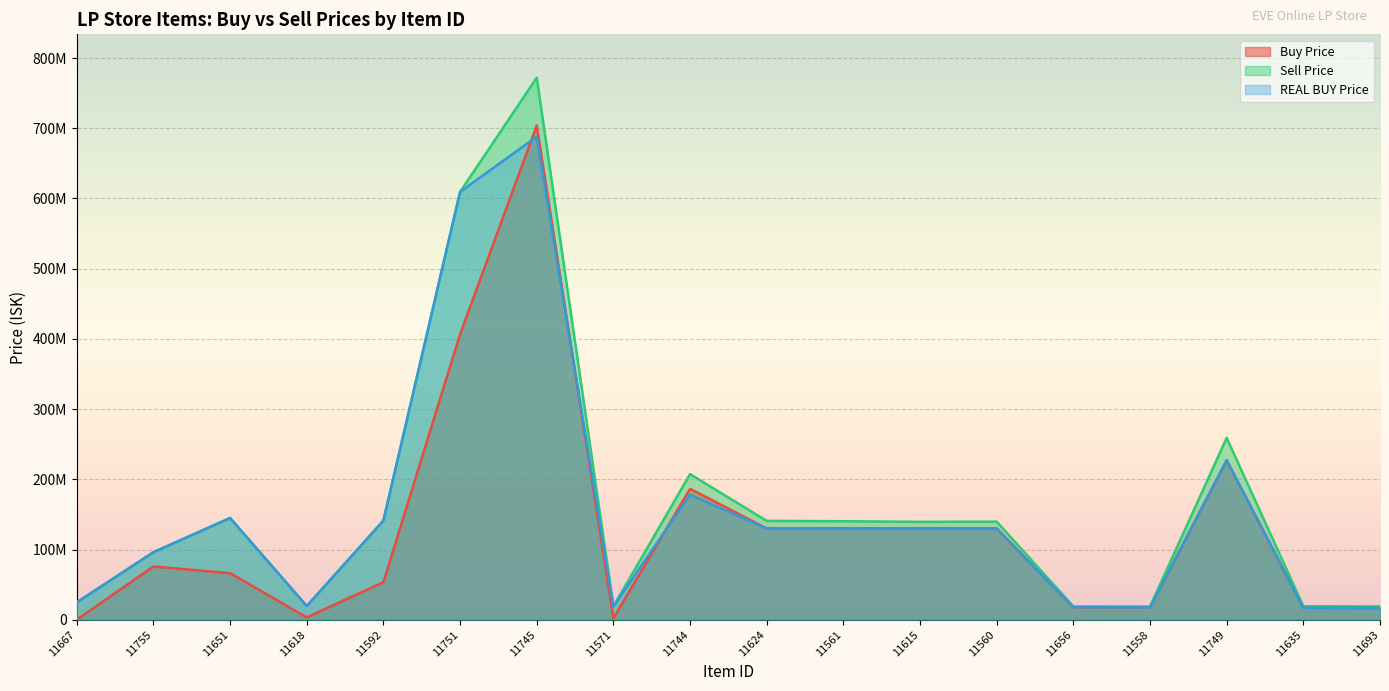

What is the value of the Buy Price point at the 4th from the left?

3343000.0